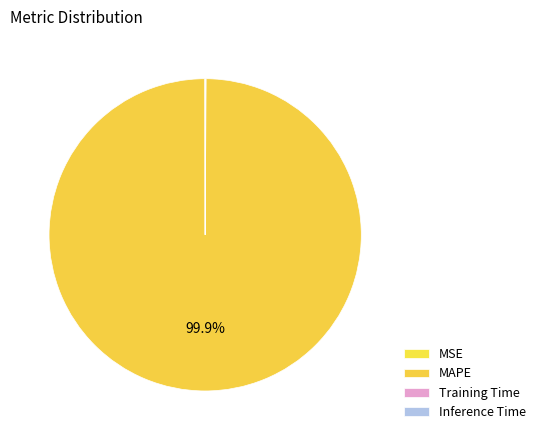

To the nearest percent, what is the average slice percentage?

25%